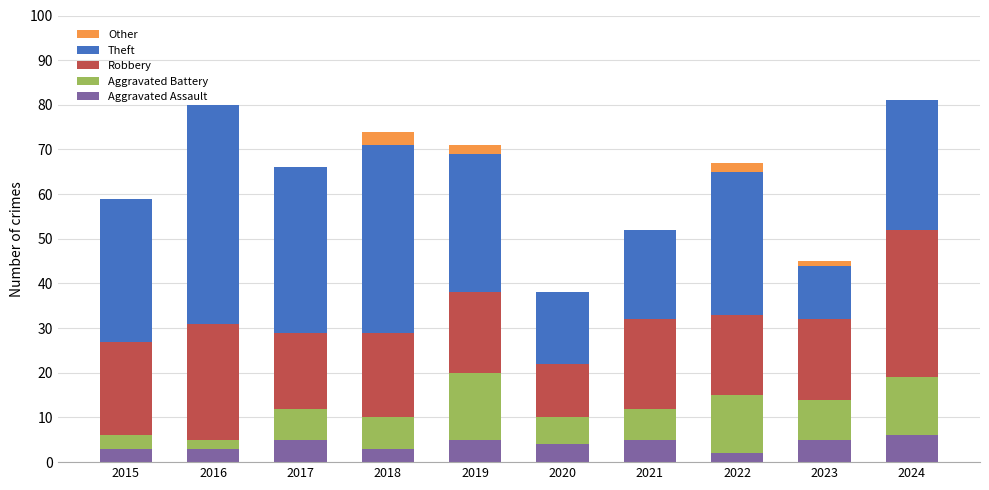

What is the total value across all series at 2019?

71